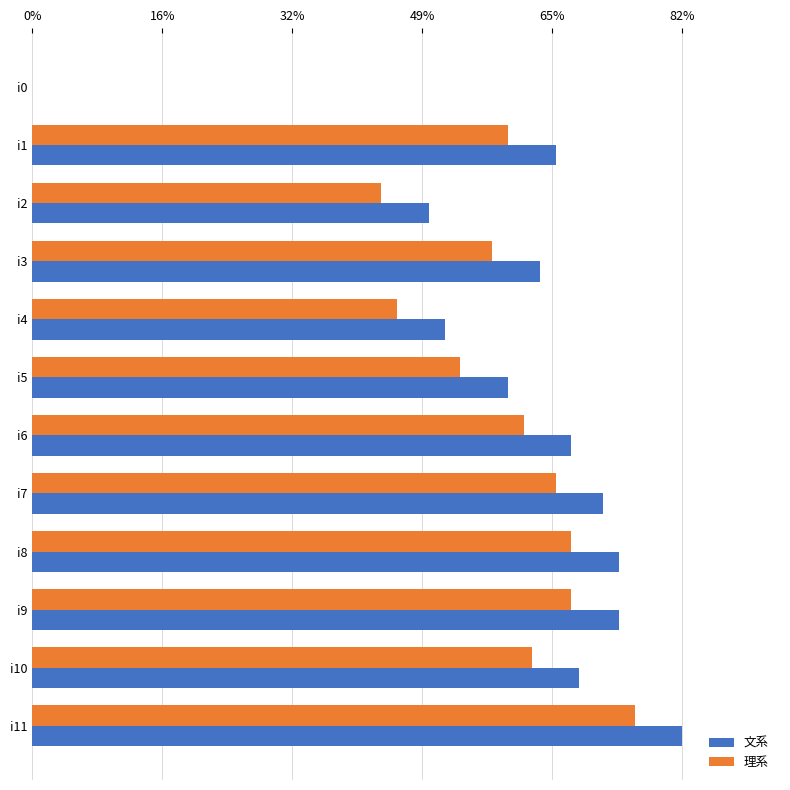

What position from the left is 32%?

3